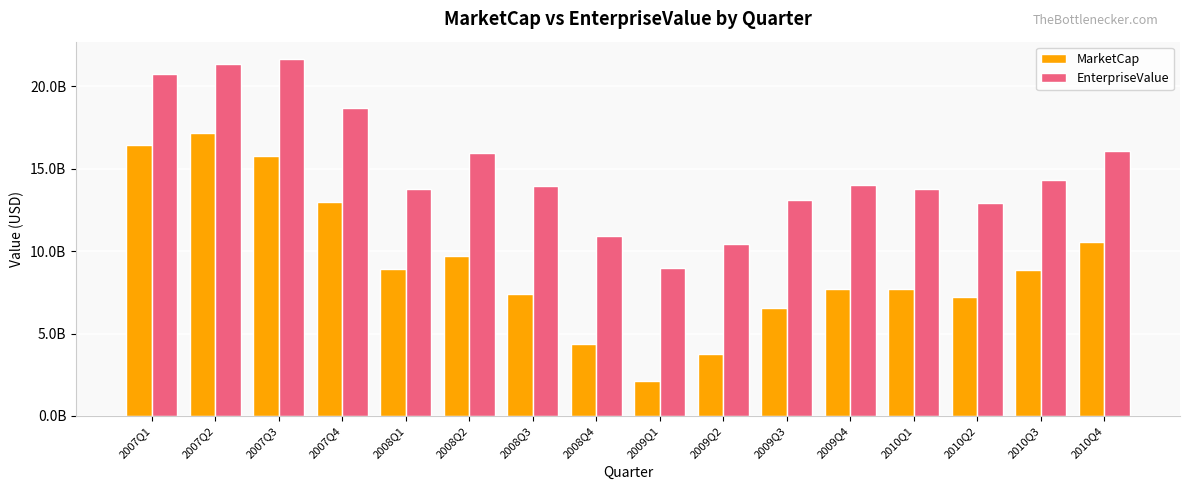

Between 2007Q1 and 2009Q3, which series saw the biggest shift?

MarketCap